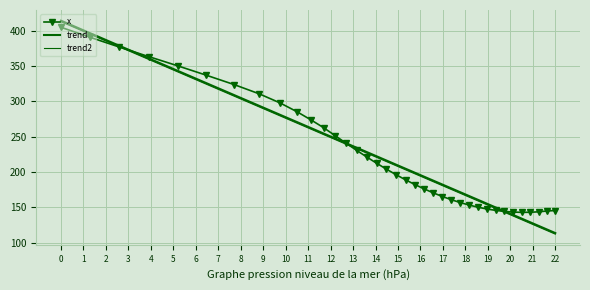

True or false: trend2 and trend cross at least once.

False